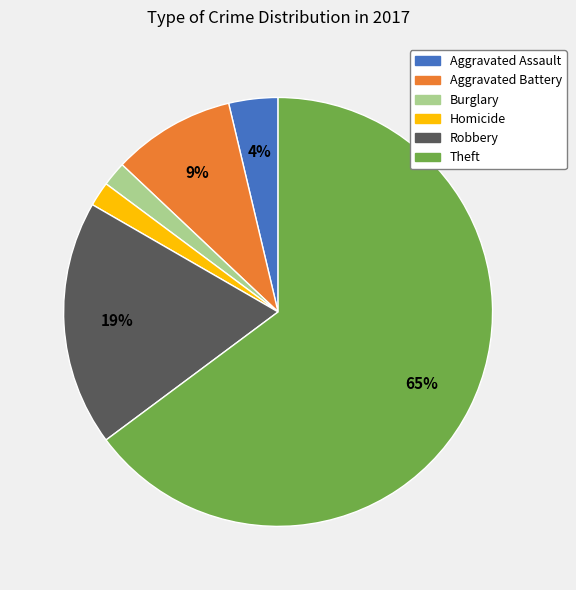

Is there any slice that represents more than half of the pie?

Yes